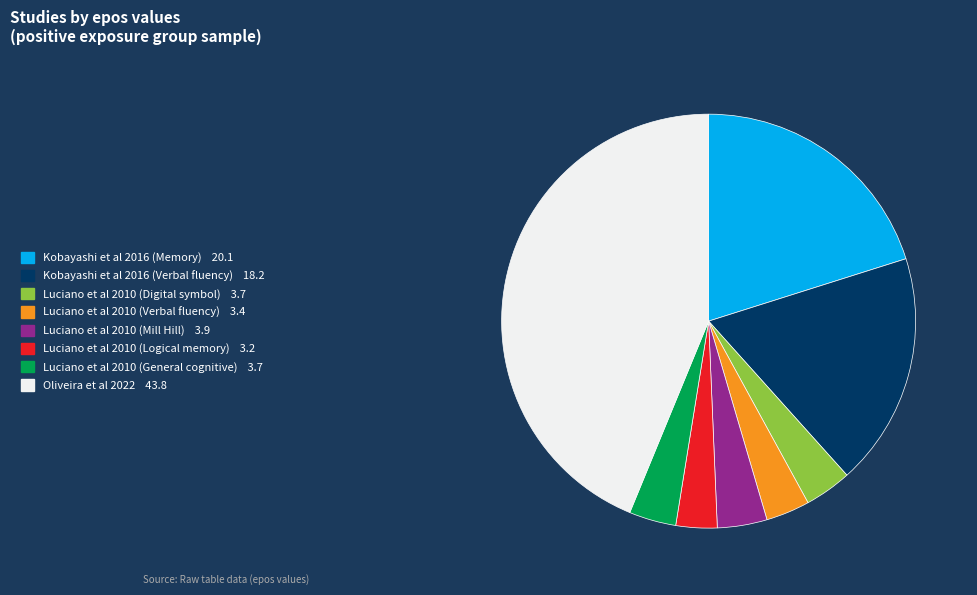

What is the largest slice in the pie chart?

Oliveira et al 2022